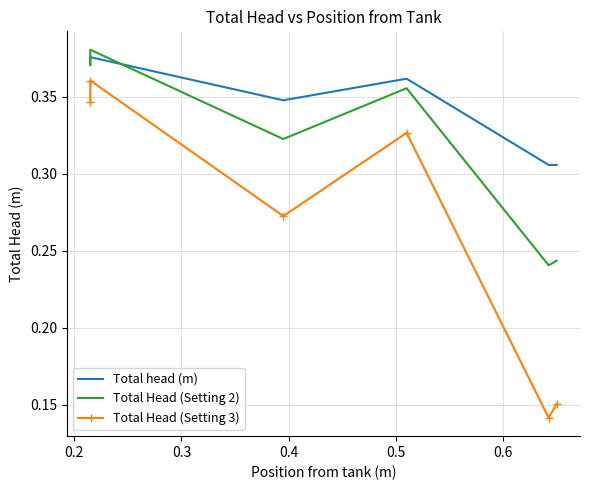

What is the sum of all Total Head (Setting 3) values?

1.6